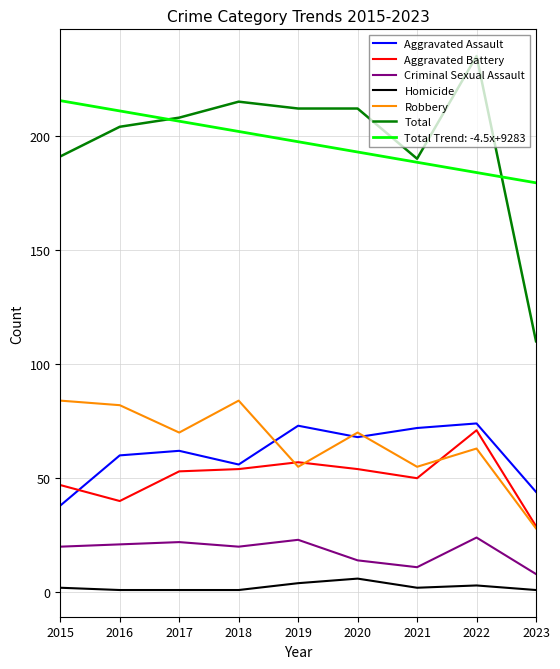

True or false: Criminal Sexual Assault and Aggravated Assault cross at least once.

False